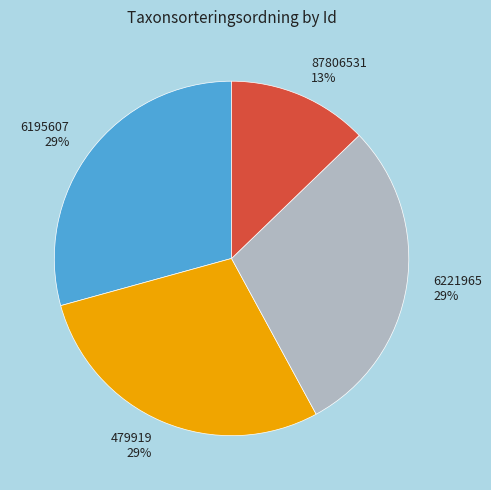

Does any single category account for the majority?

No